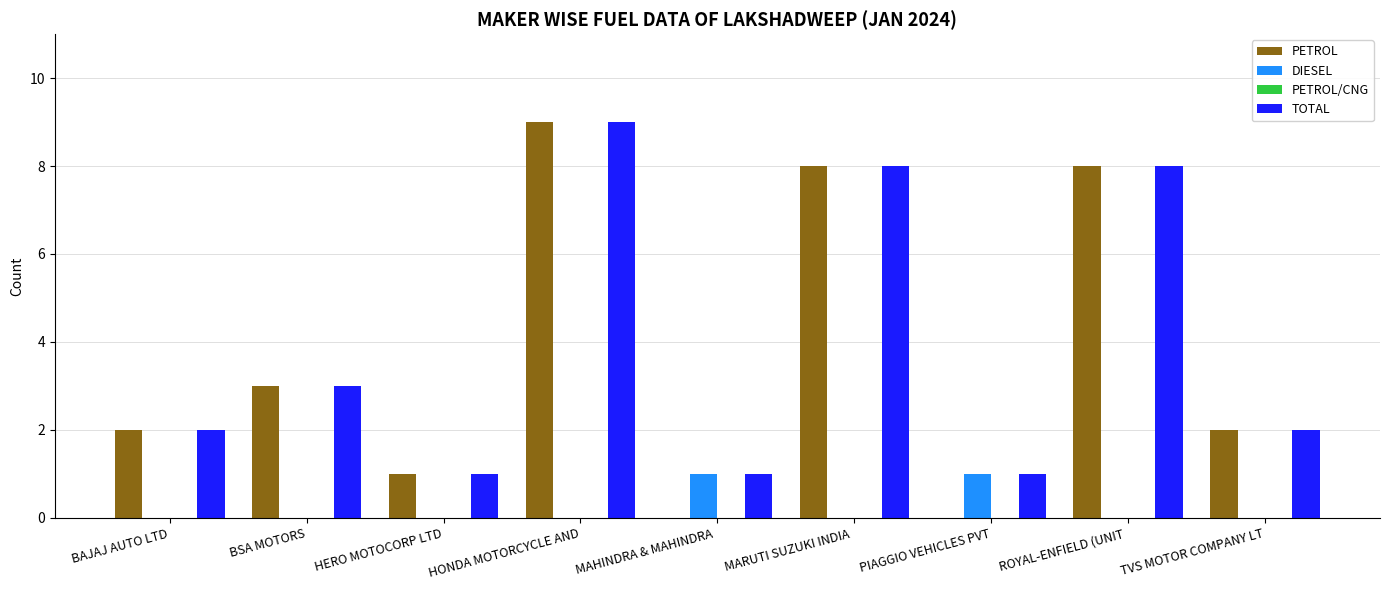

Between PIAGGIO VEHICLES PVT and ROYAL-ENFIELD (UNIT , which series saw the biggest shift?

PETROL